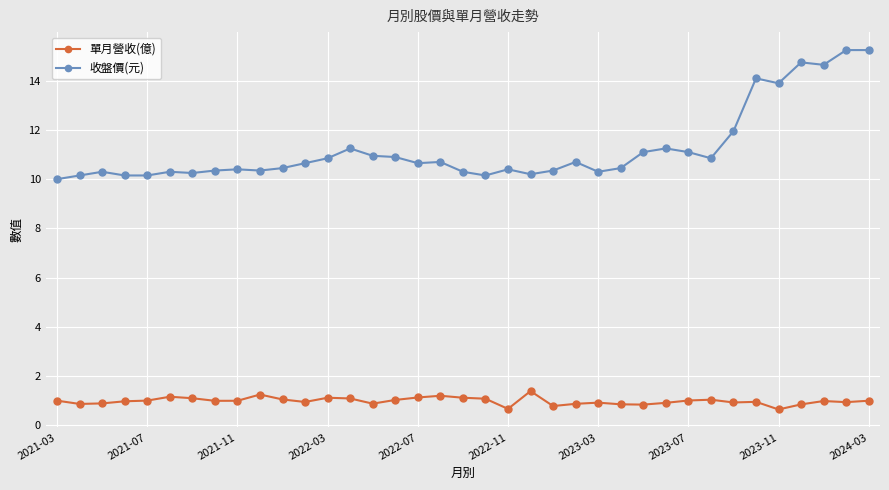

What is the maximum value for 單月營收(億)?

1.4